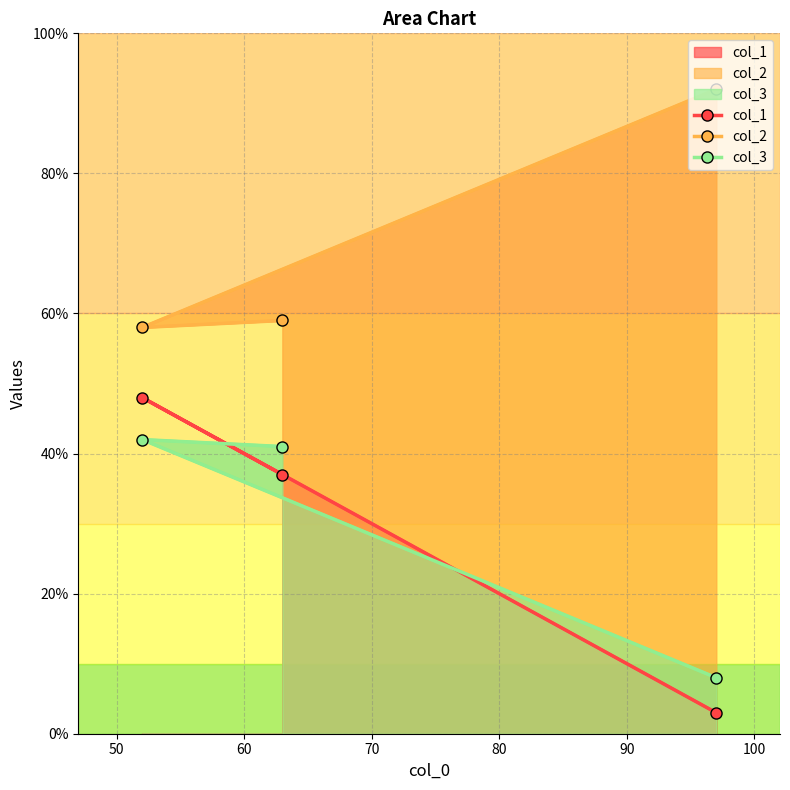

Is the value of col_2 at 40 greater than the value of col_1 at 50?

Yes